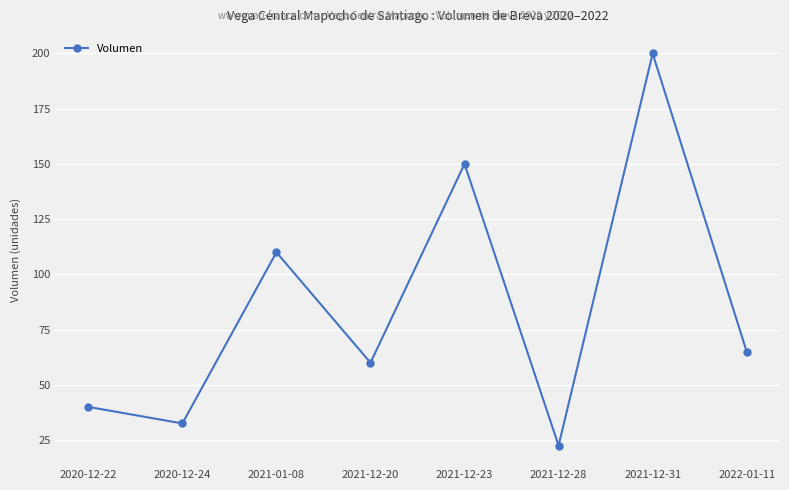

Where is the data nearest to the value 111?

2021-01-08